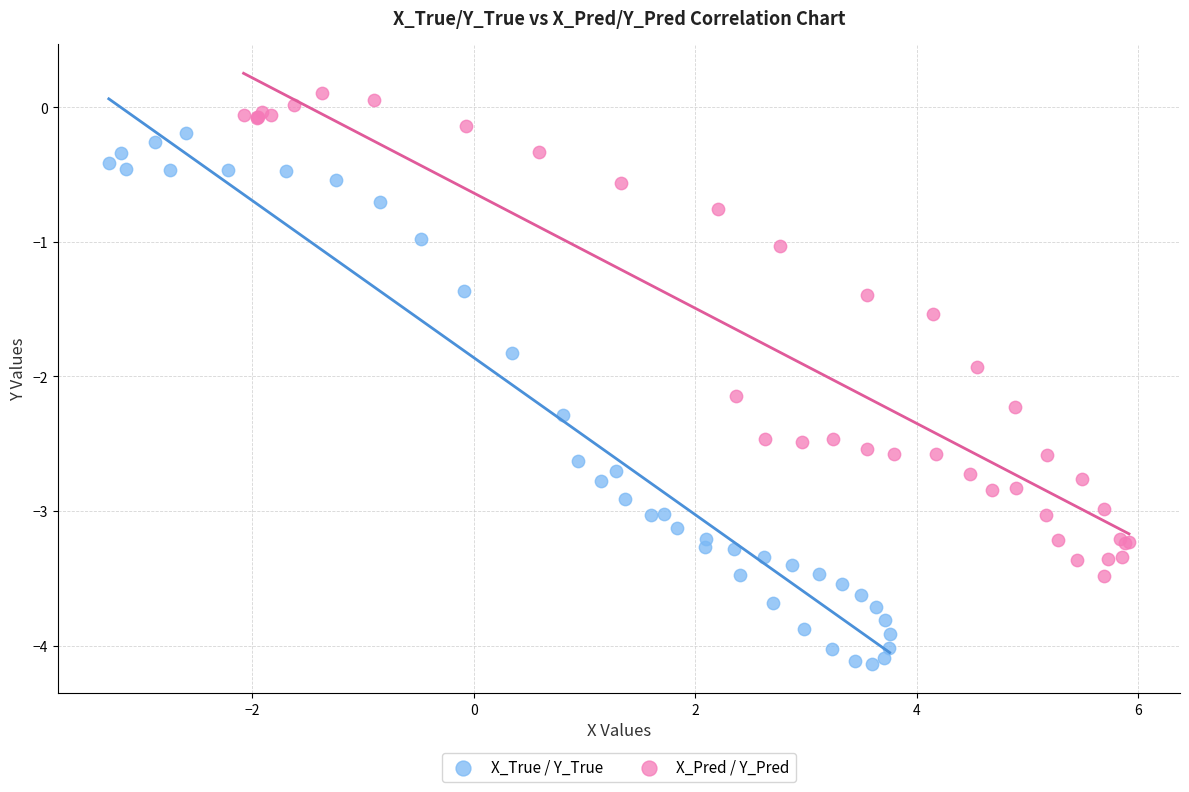

Which series has the widest spread of Y values?

X_True / Y_True